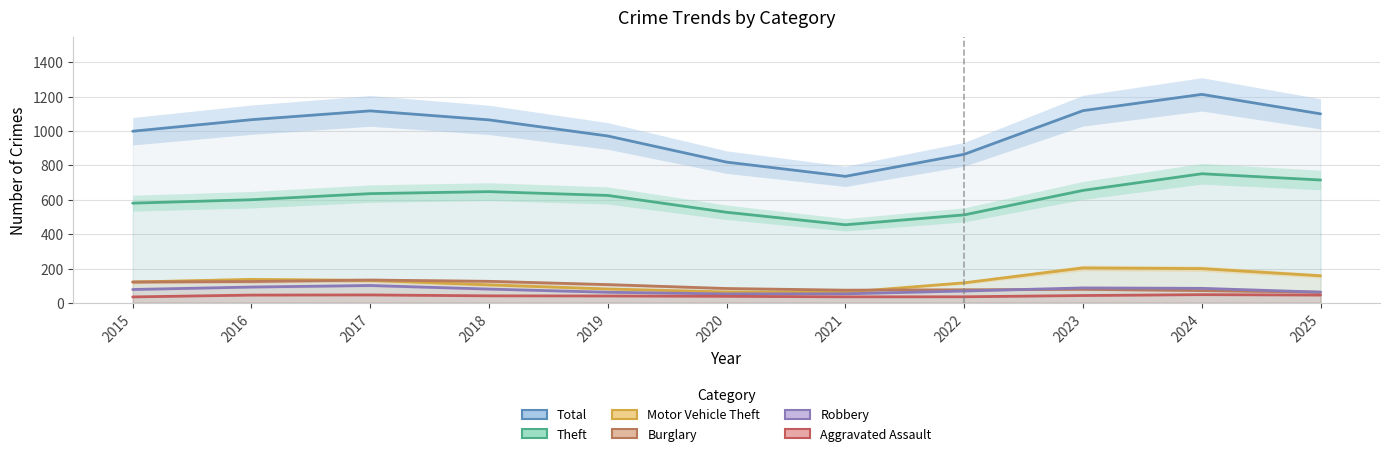

Which category has the highest value in the Theft series?

2024